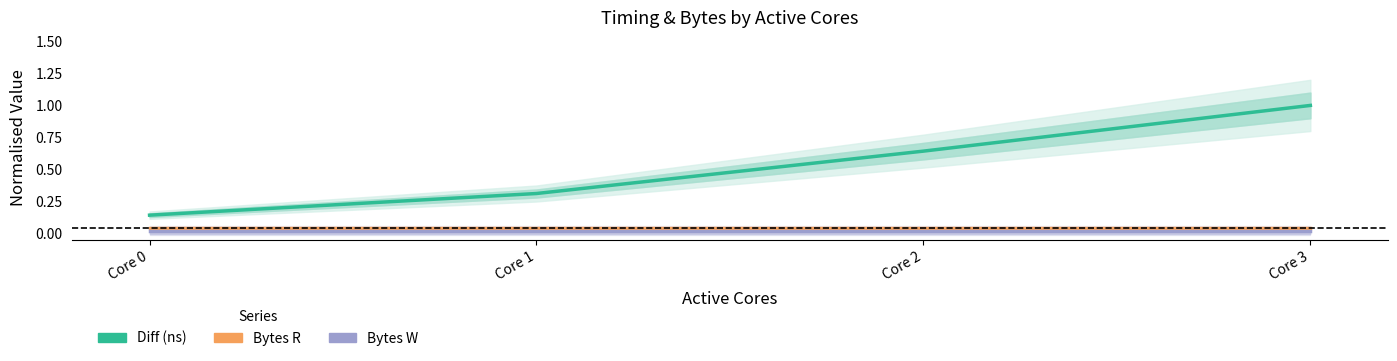

True or false: Diff (ns) has more than 1 interior local peaks.

False